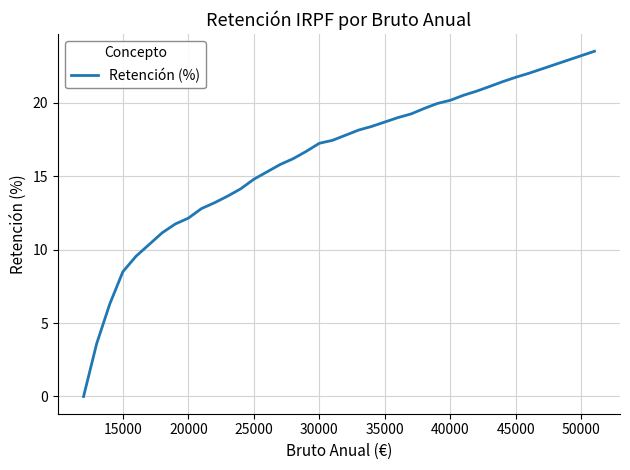

What is the difference between the maximum and minimum values?

23.5